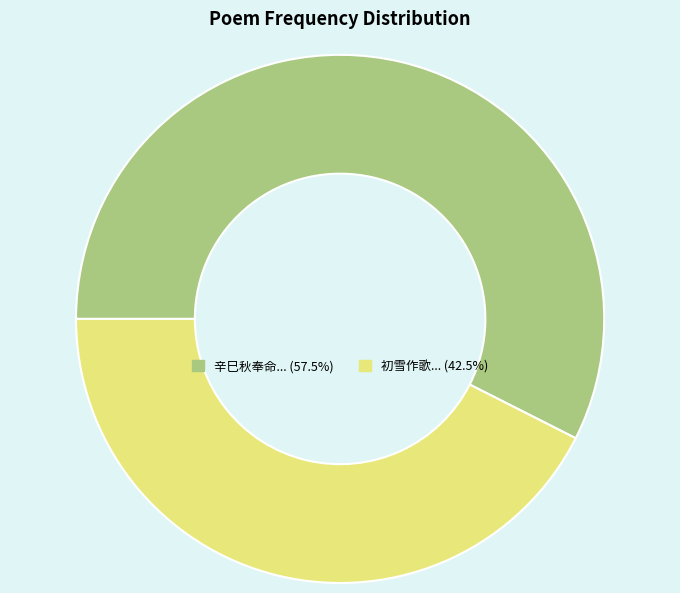

Is there a majority slice in this chart?

Yes